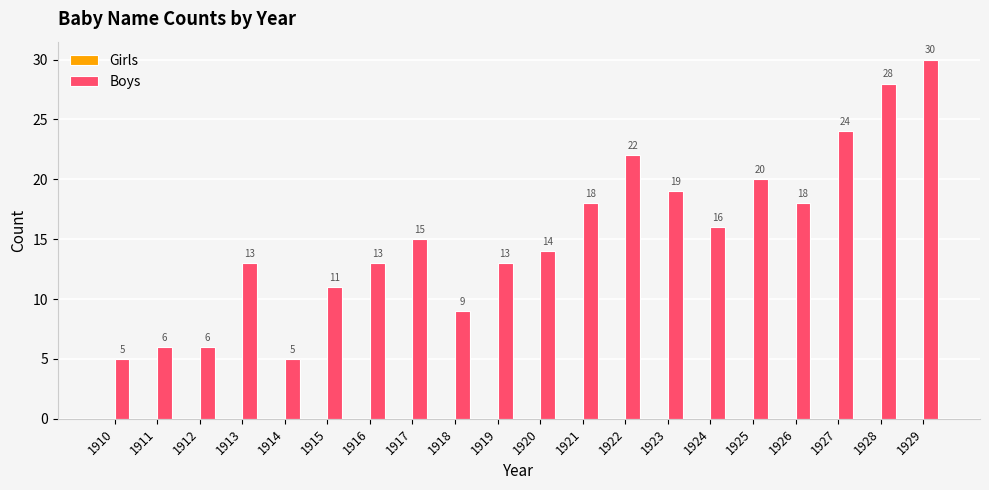

Is it true that the value at 1926 is 18?

True